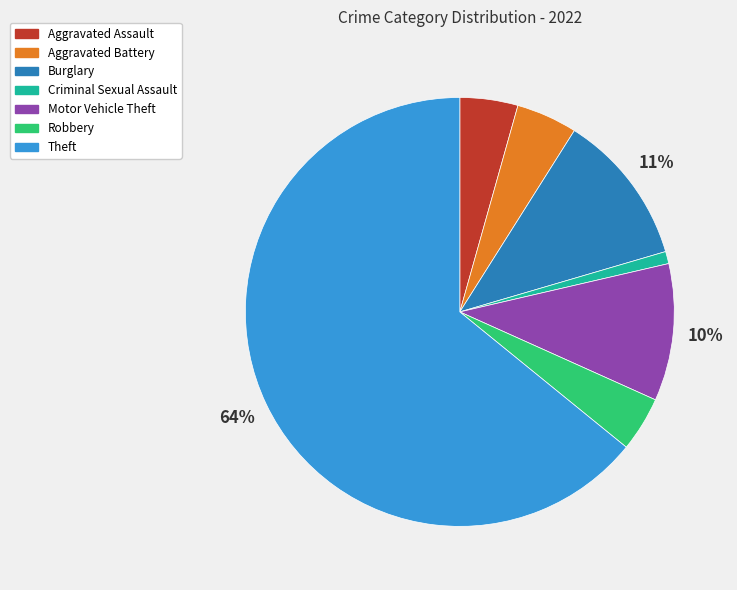

To the nearest percent, what is the average slice percentage?

14%